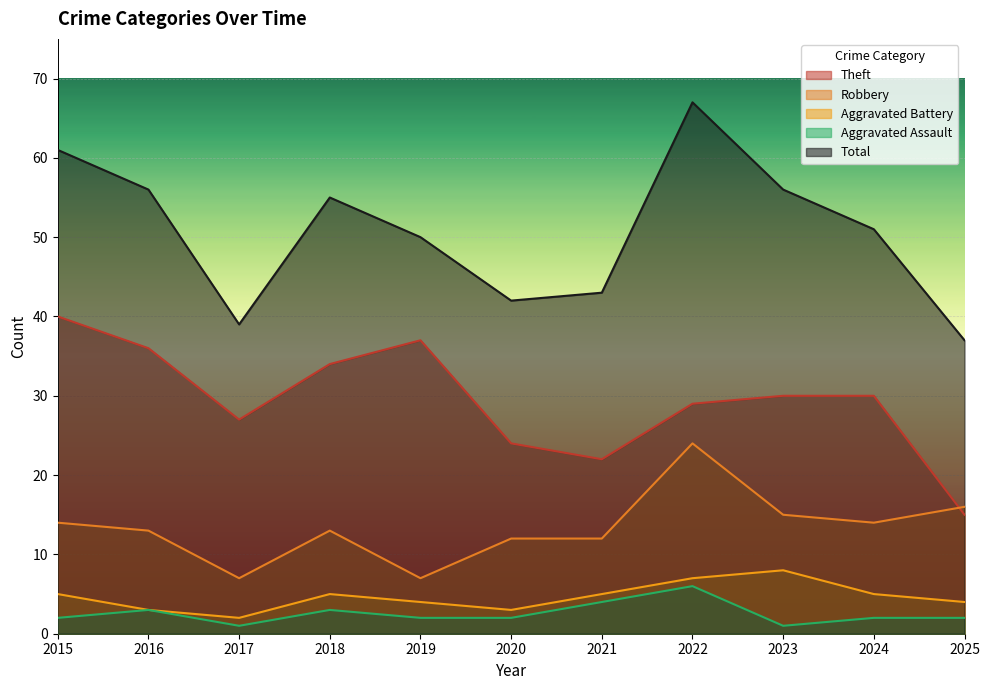

True or false: Total and Aggravated Assault cross at least once.

False